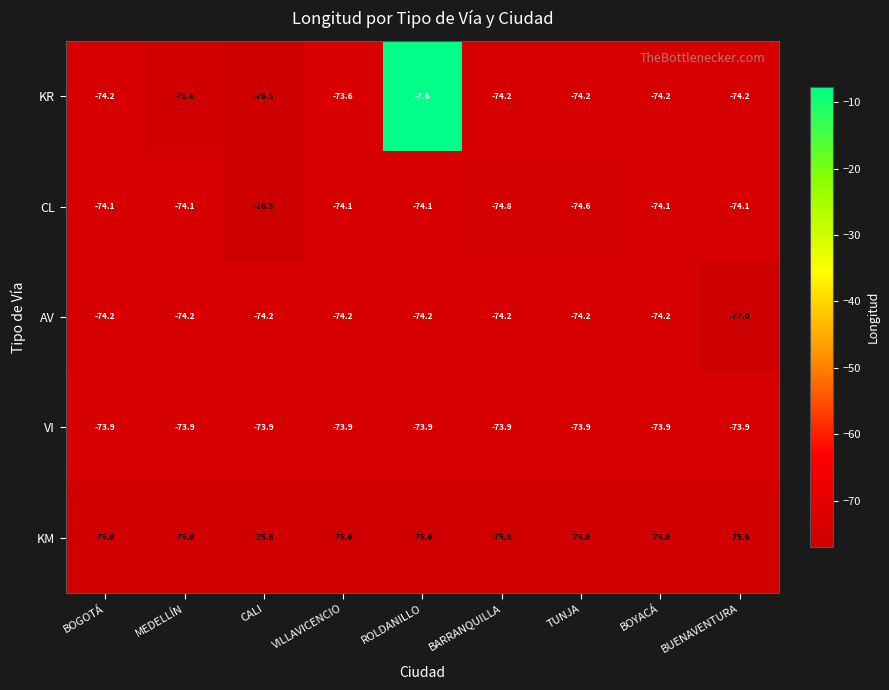

What is the spread (max minus min) of values at BOGOTÁ?

1.7